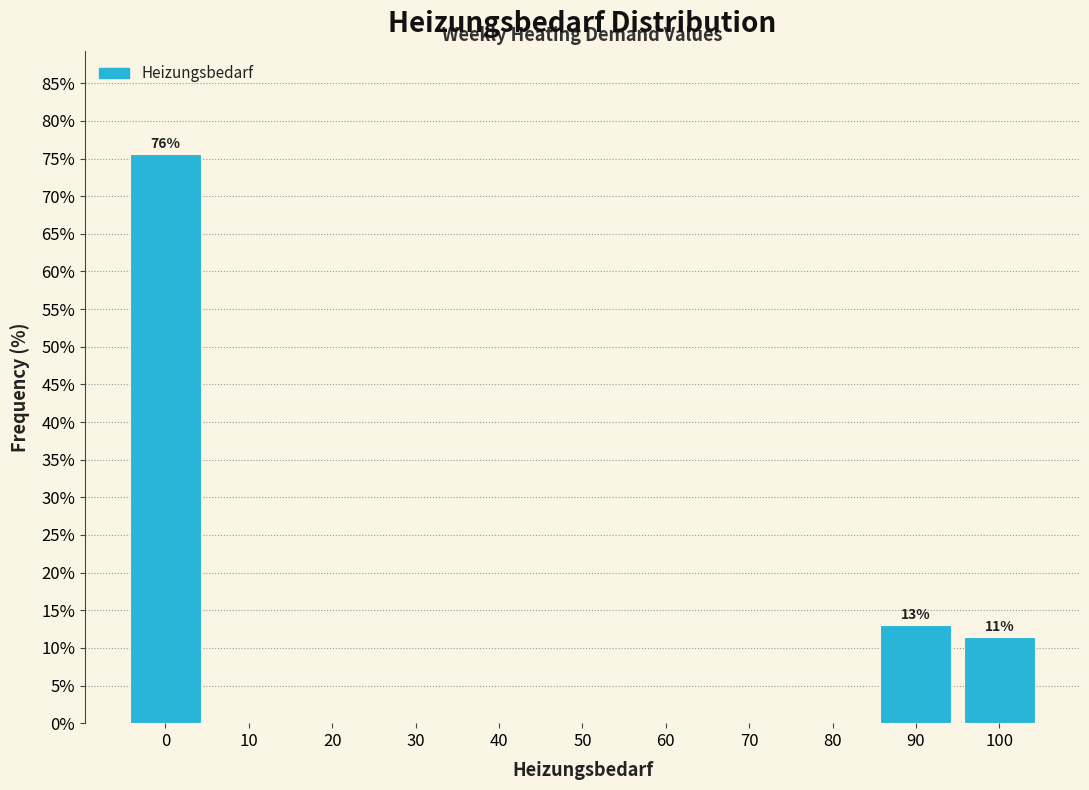

Which range on the x-axis has the tallest bar?

-5 to 5